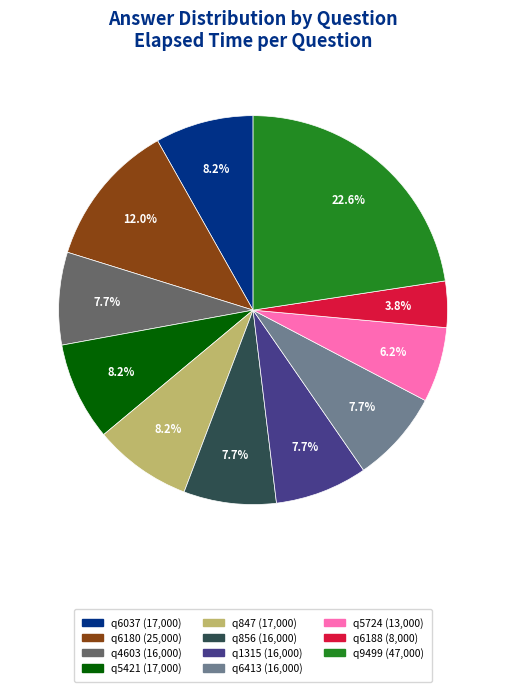

How many segments does this pie chart have?

11